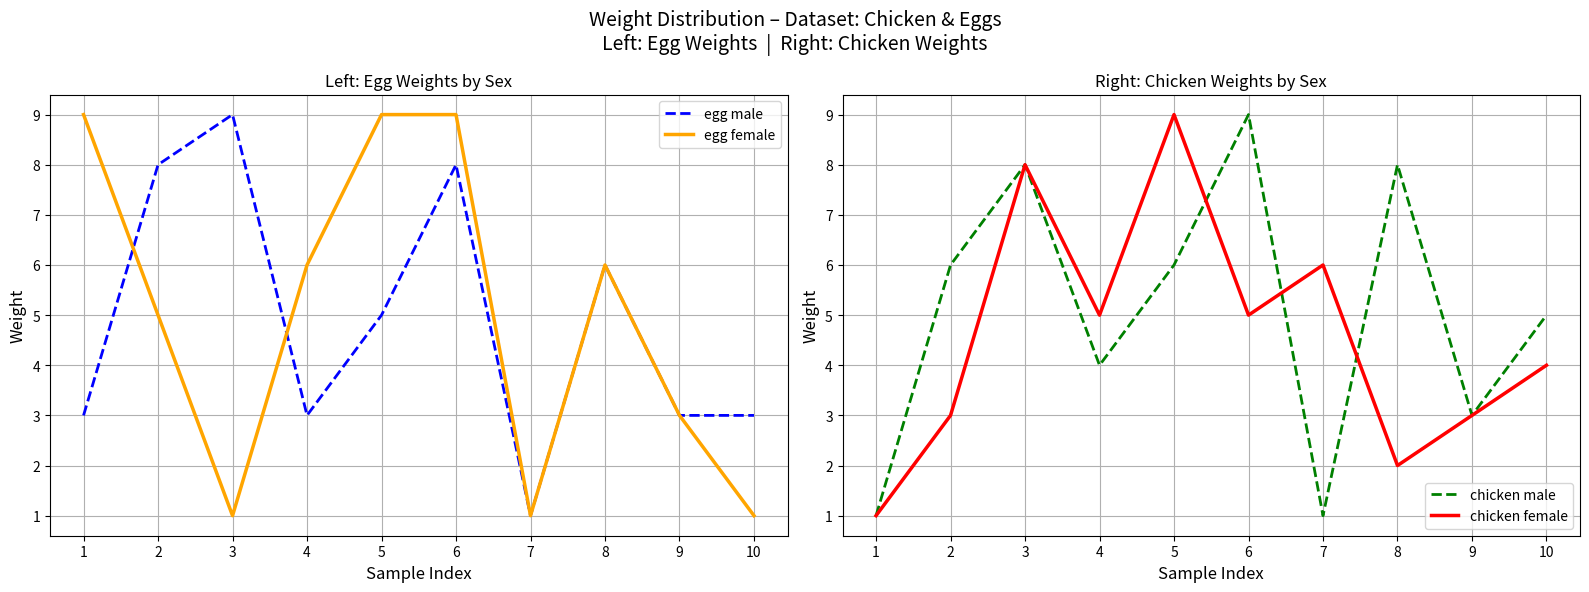

Where is egg female nearest to the value 5?

2